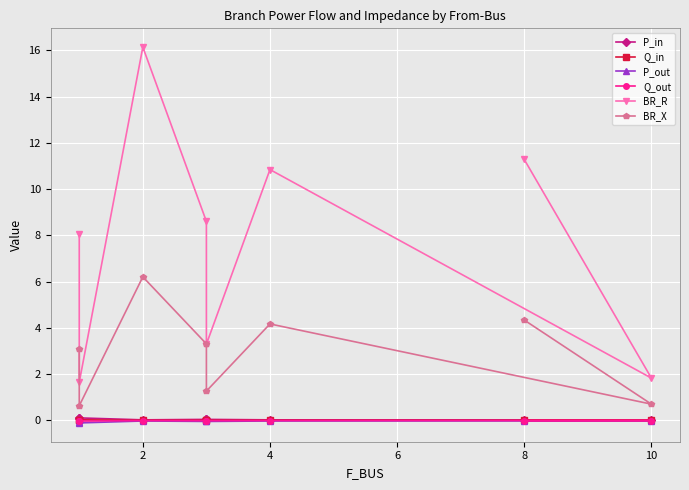

In P_in, how many points are higher than both neighbors (excluding endpoints)?

2